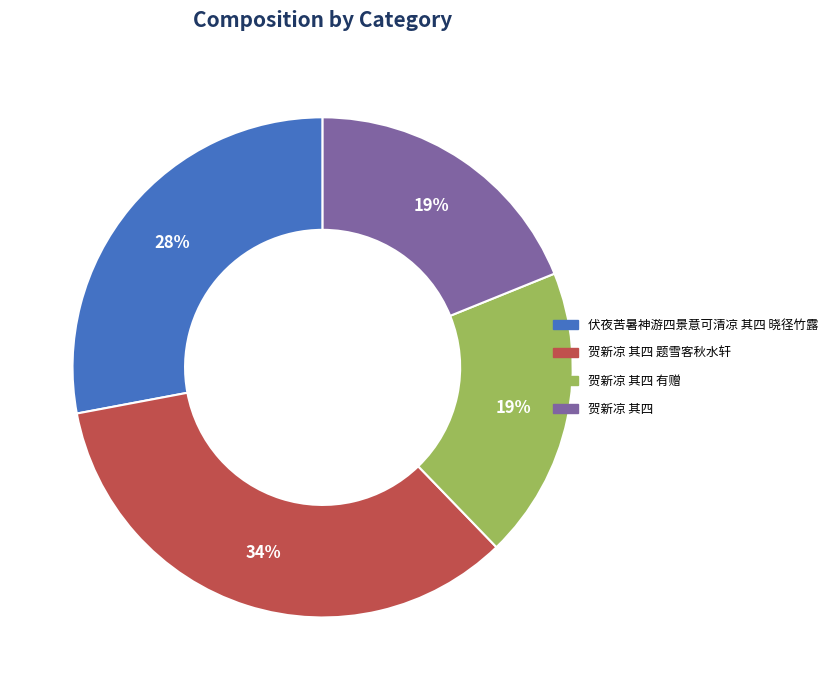

What is the largest slice in the pie chart?

贺新凉 其四 题雪客秋水轩